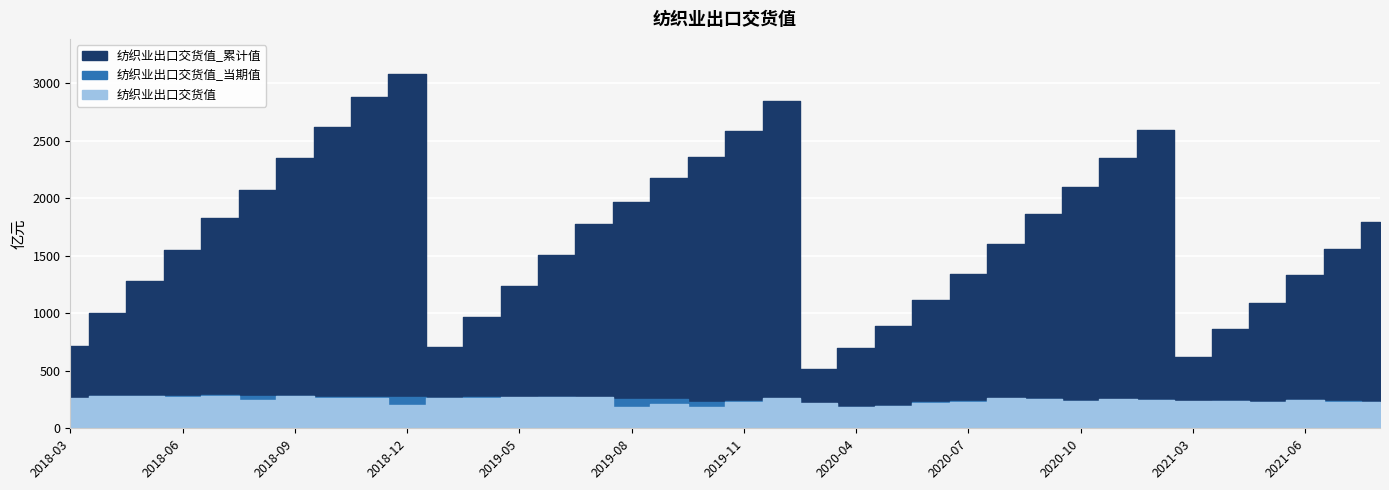

How many series are shown in this chart?

3